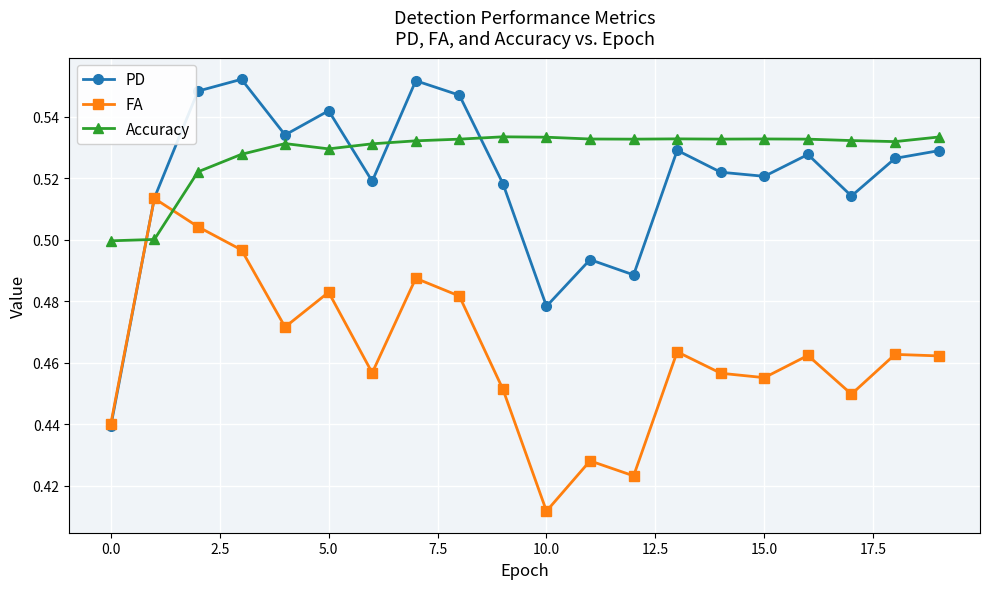

What is the sum of all FA values?

9.3